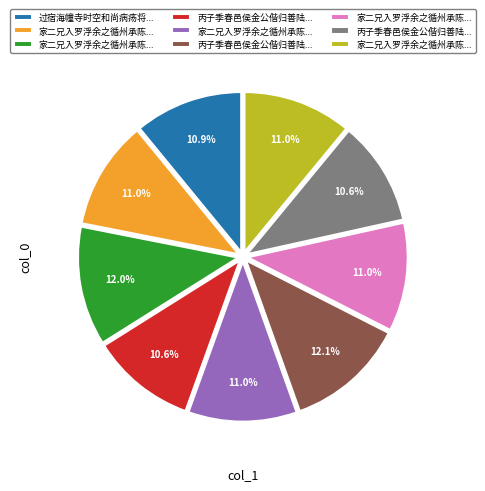

Is there a majority slice in this chart?

No